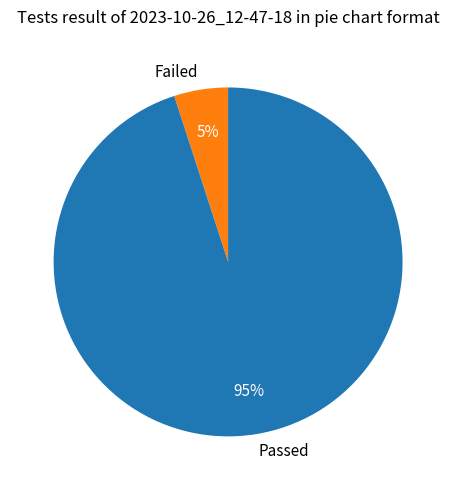

How many slices are in this pie chart?

2